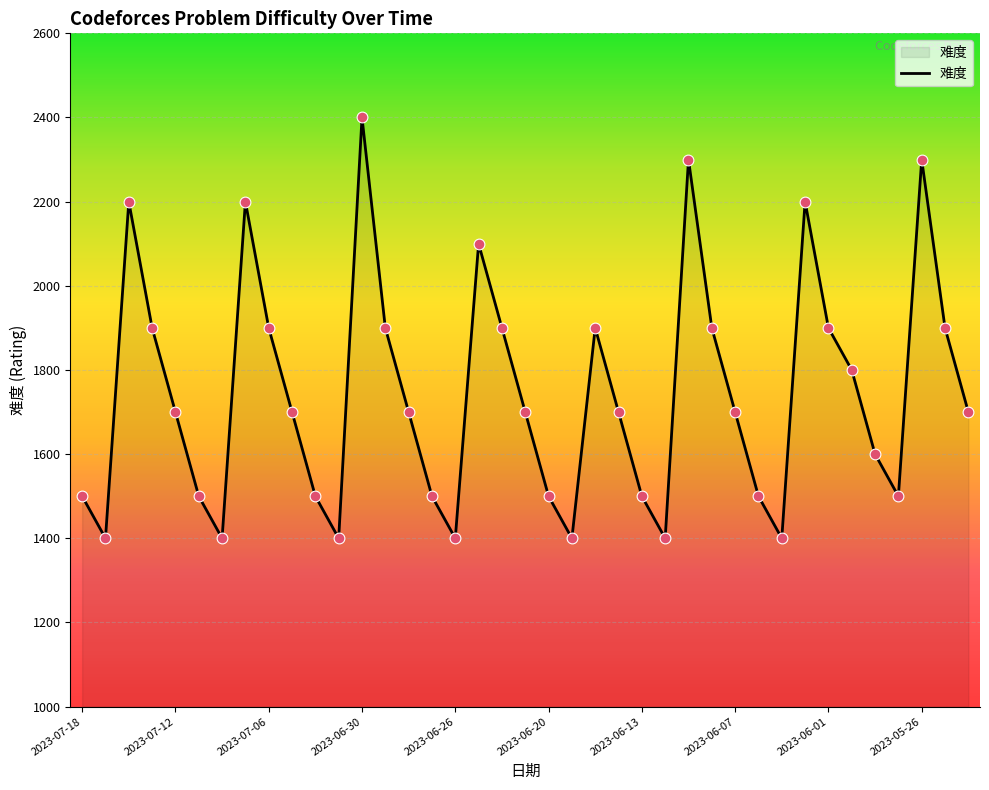

What is the difference between the maximum and minimum values?

1000